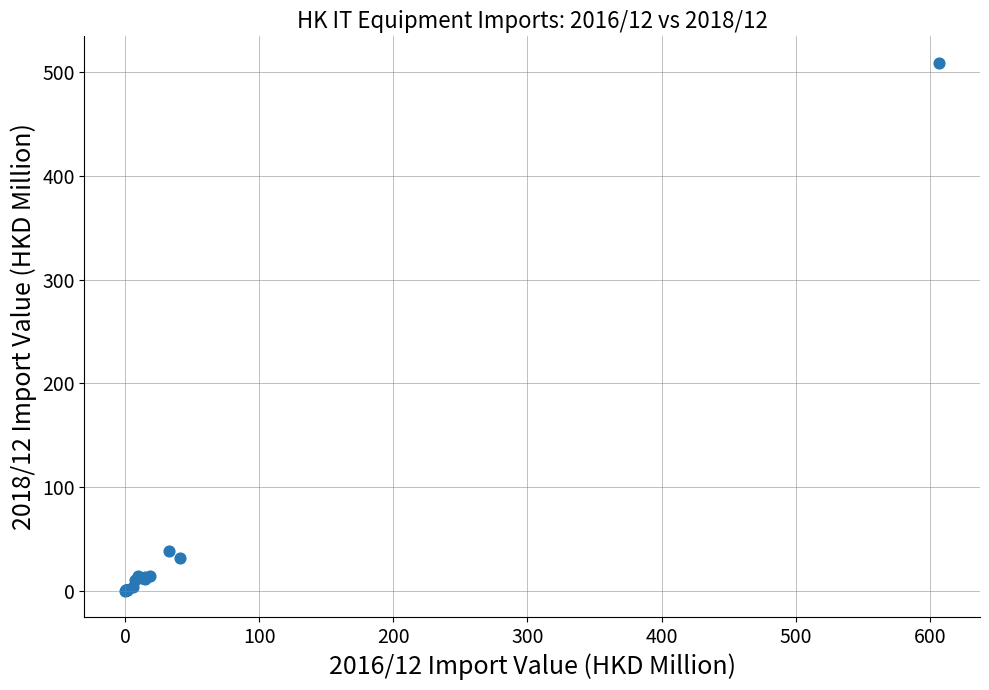

What Y value in the scatter plot is closest to 254?

38.8